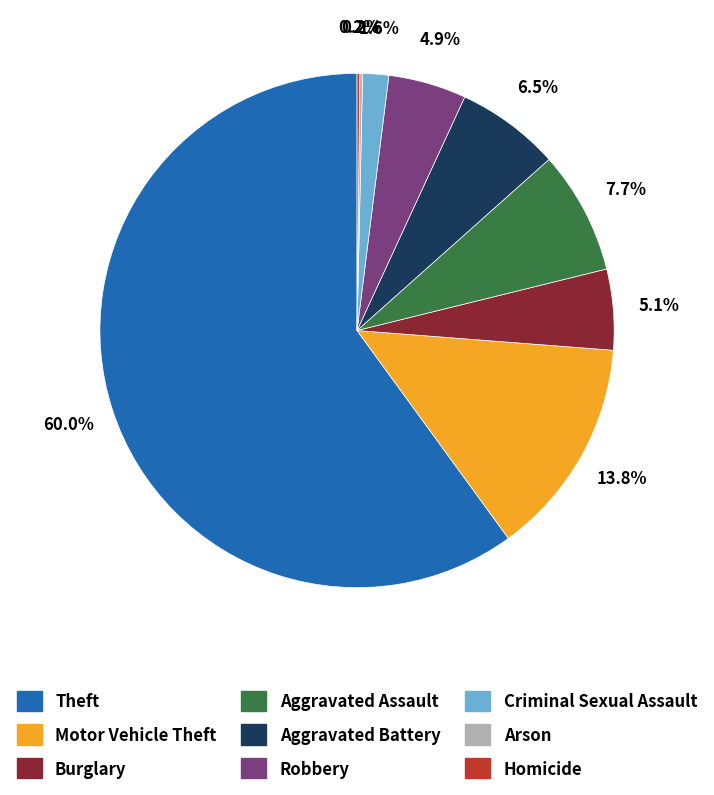

Approximately how many times larger is the value at Burglary compared to Aggravated Battery?

0.8